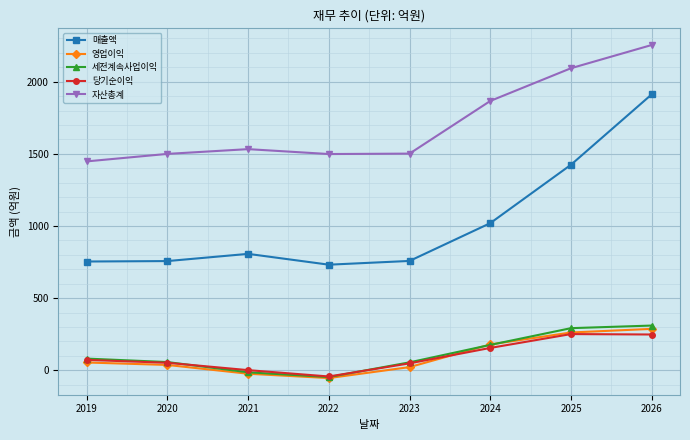

Which series has the largest total across all categories?

자산총계